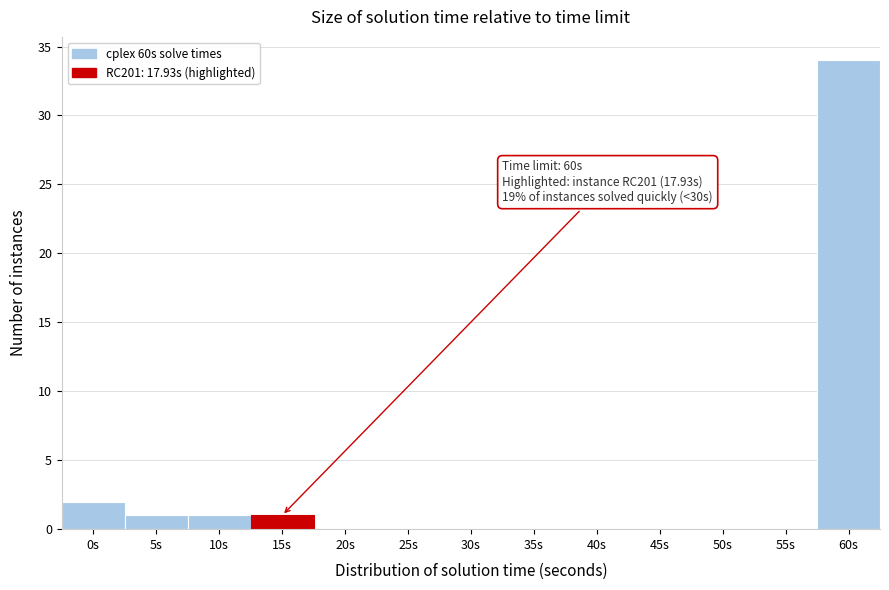

Reading left to right, list all the values displayed in this chart.

0s=2	5s=1	10s=1	15s=1	20s=0	25s=0	30s=0	35s=0	40s=0	45s=0	50s=0	55s=0	60s=34